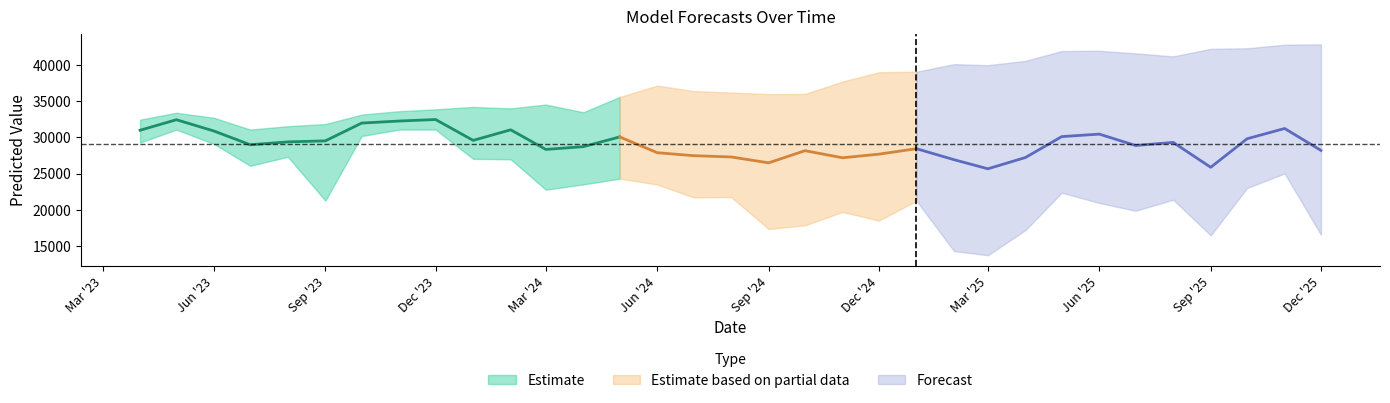

Which category has the highest value across all series?

2025-12-01